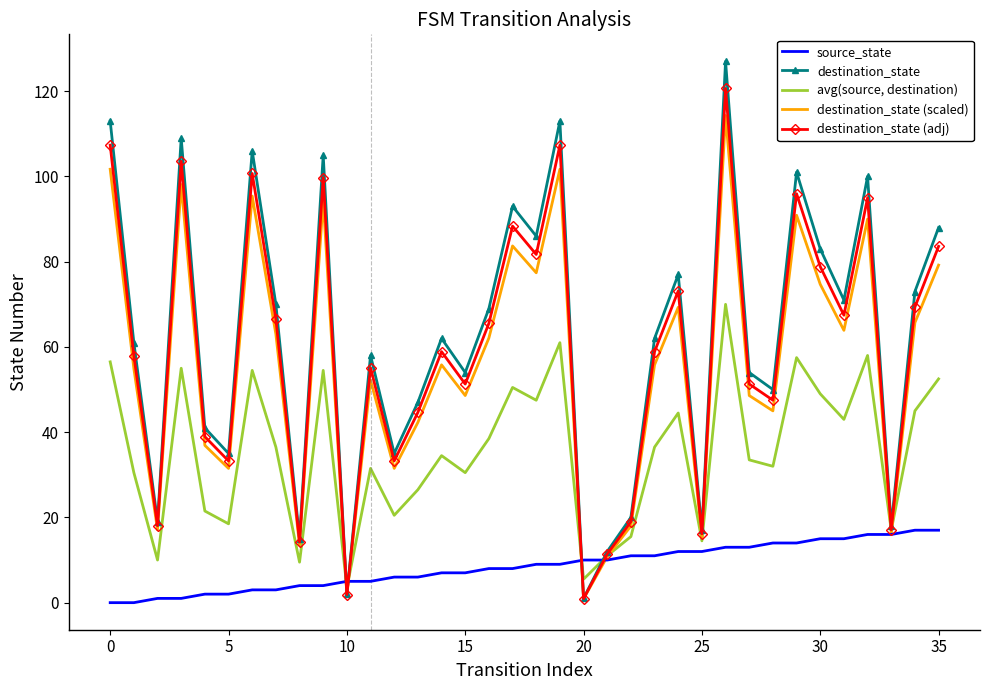

Which series has the largest range (max minus min)?

destination_state